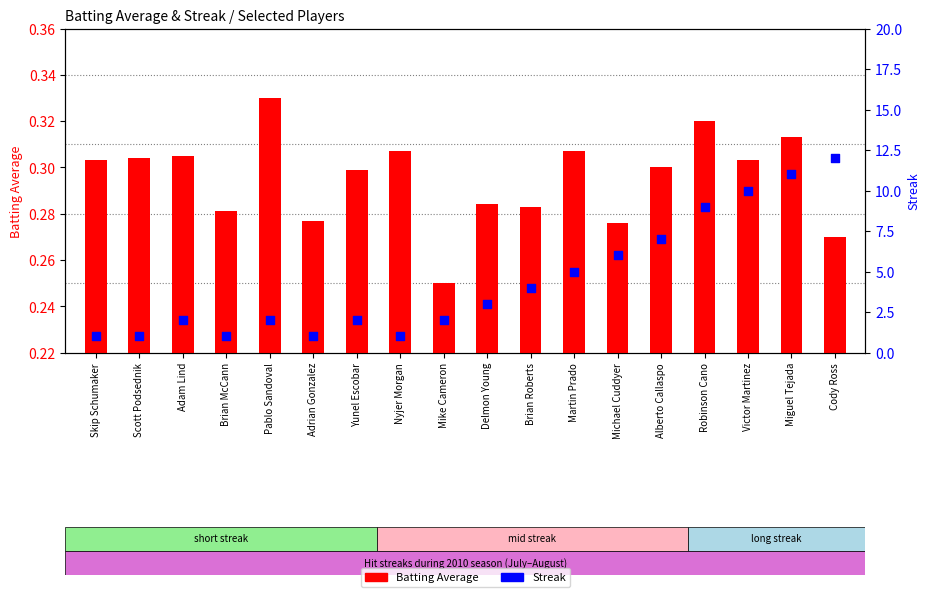

Which series contains the highest Y value?

Streak